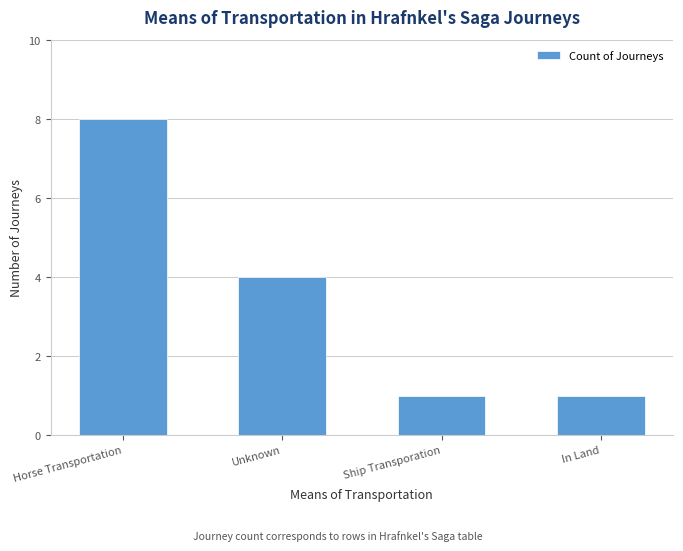

Are the bars horizontal?

No